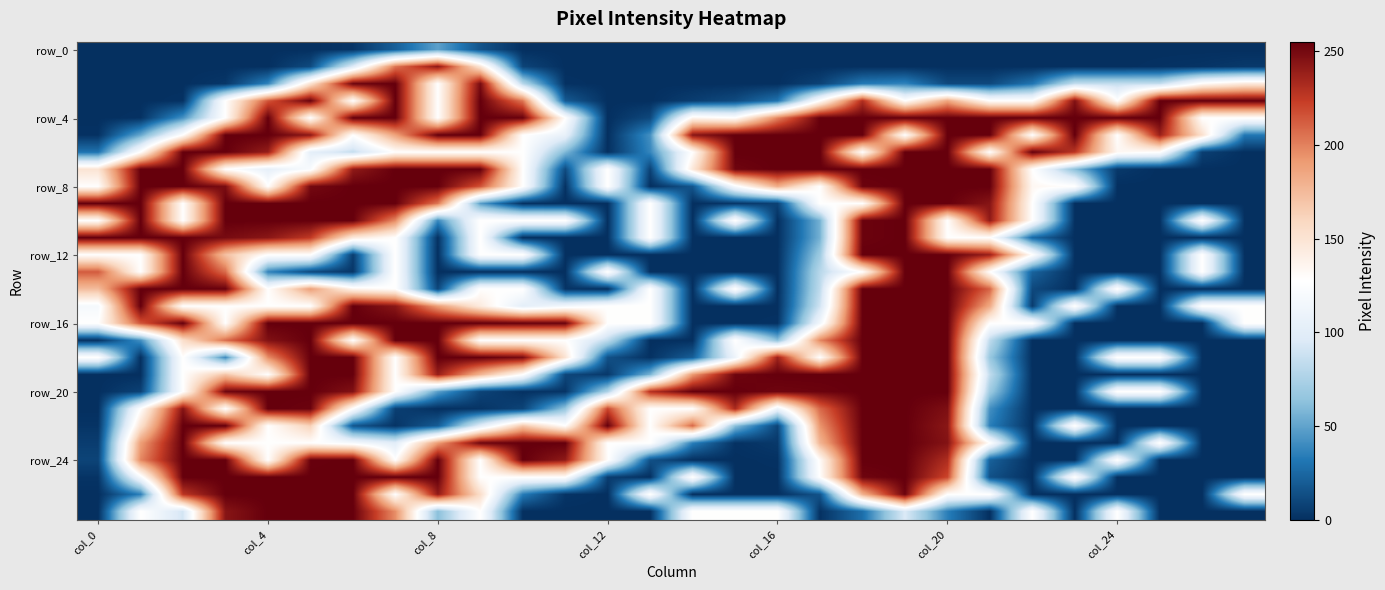

At how many categories does at least one series exceed 252?

27